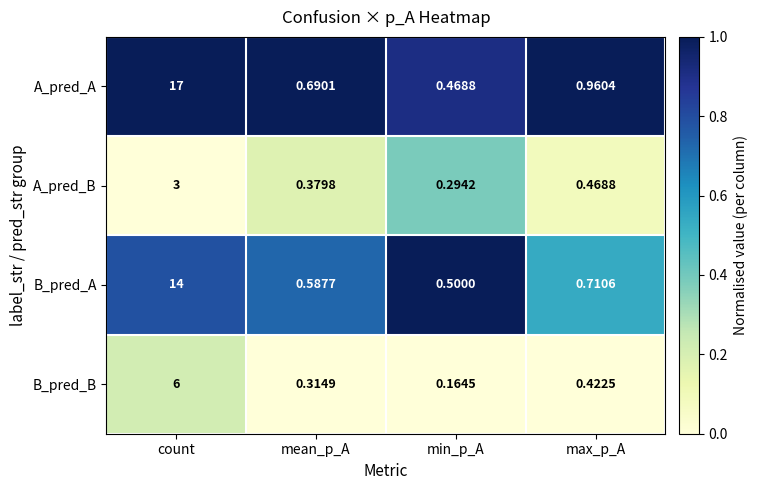

Between count and mean_p_A, which series saw the biggest shift?

A_pred_A